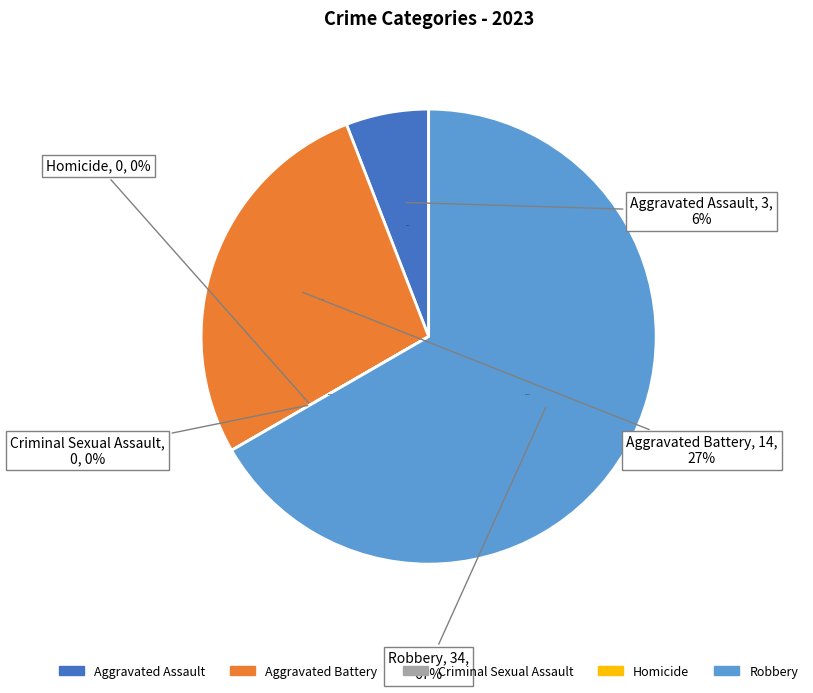

Which has a higher value, Aggravated Battery or Criminal Sexual Assault?

Aggravated Battery